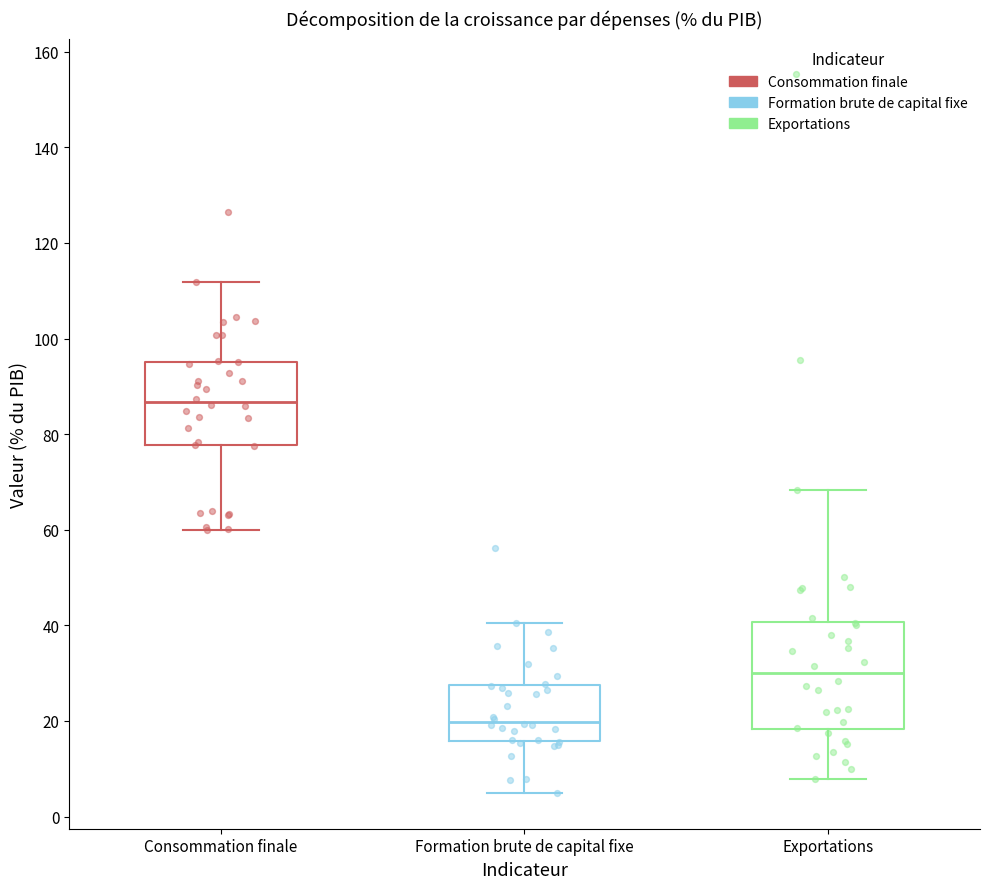

Reading left to right, transcribe this box plot: for each box, give where its median line is, the range the box spans, and where its two whiskers end, as read against the y-axis. The values are not printed on the chart, so give them approximately, as read against the axis.

Consommation finale: median 86, box 78 to 96, whiskers 60 to 112
Formation brute de capital fixe: median 20, box 16 to 28, whiskers 4 to 40
Exportations: median 30, box 18 to 40, whiskers 8 to 68